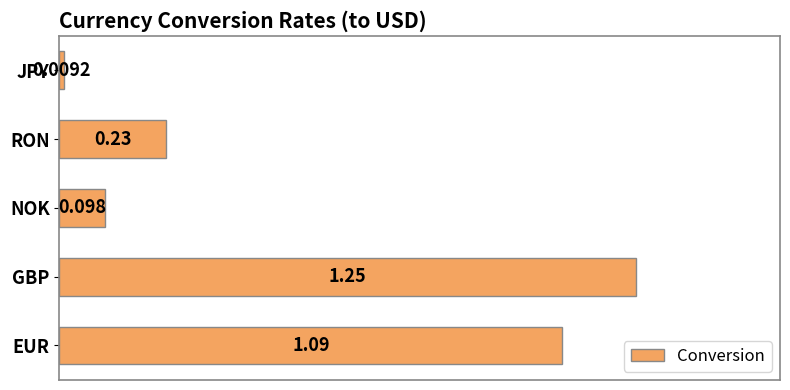

Does the chart contain any negative values?

No